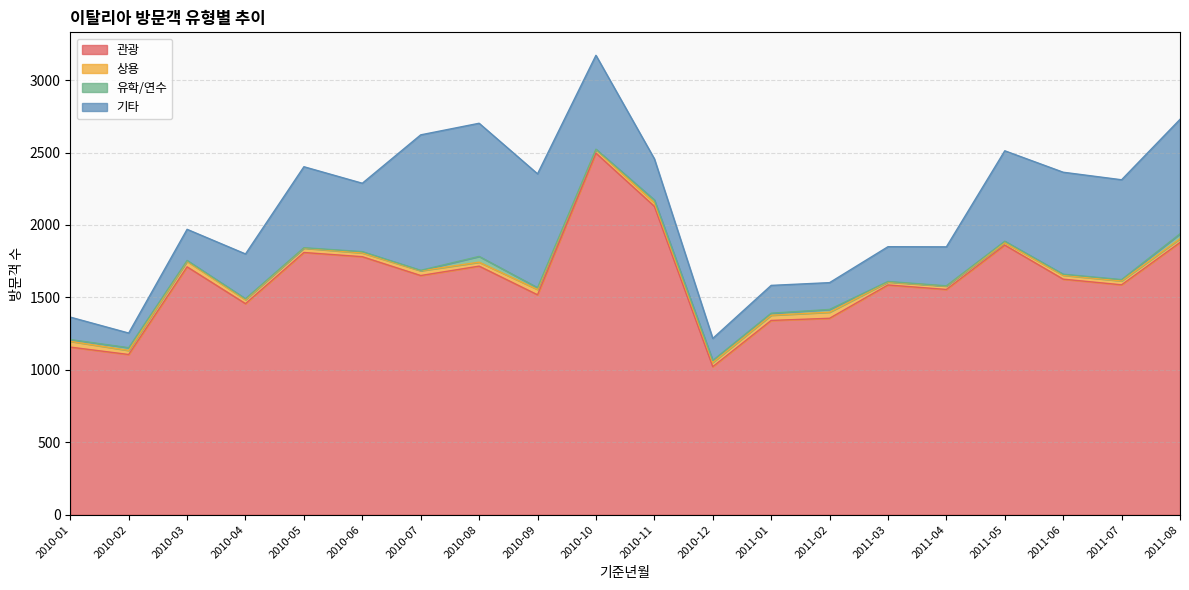

Between 2010-01 and 2010-08, which series saw the biggest shift?

기타